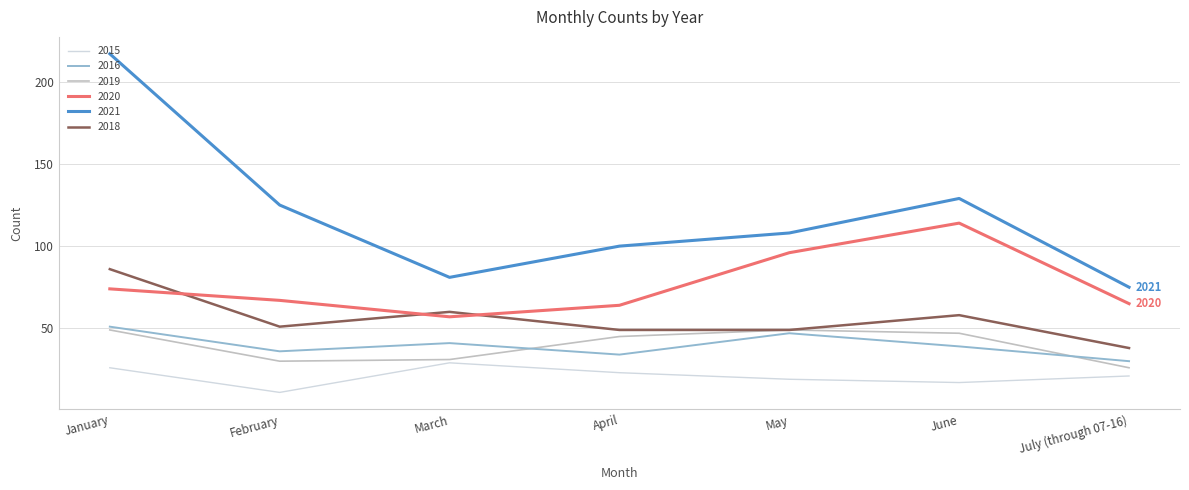

Is it true that 2019 equals 47 at June?

True